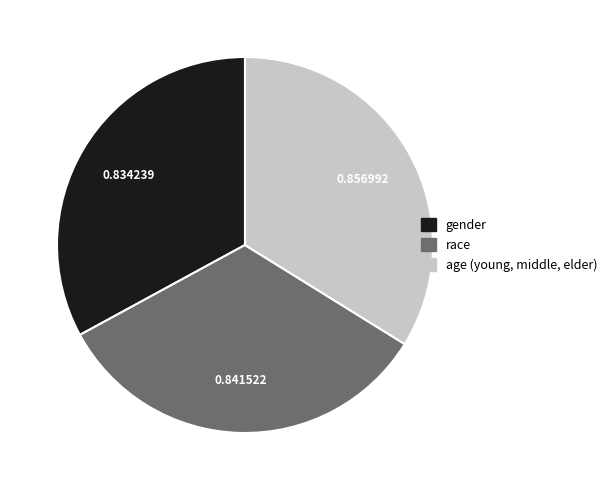

Which category has the biggest portion of the pie?

age (young, middle, elder)